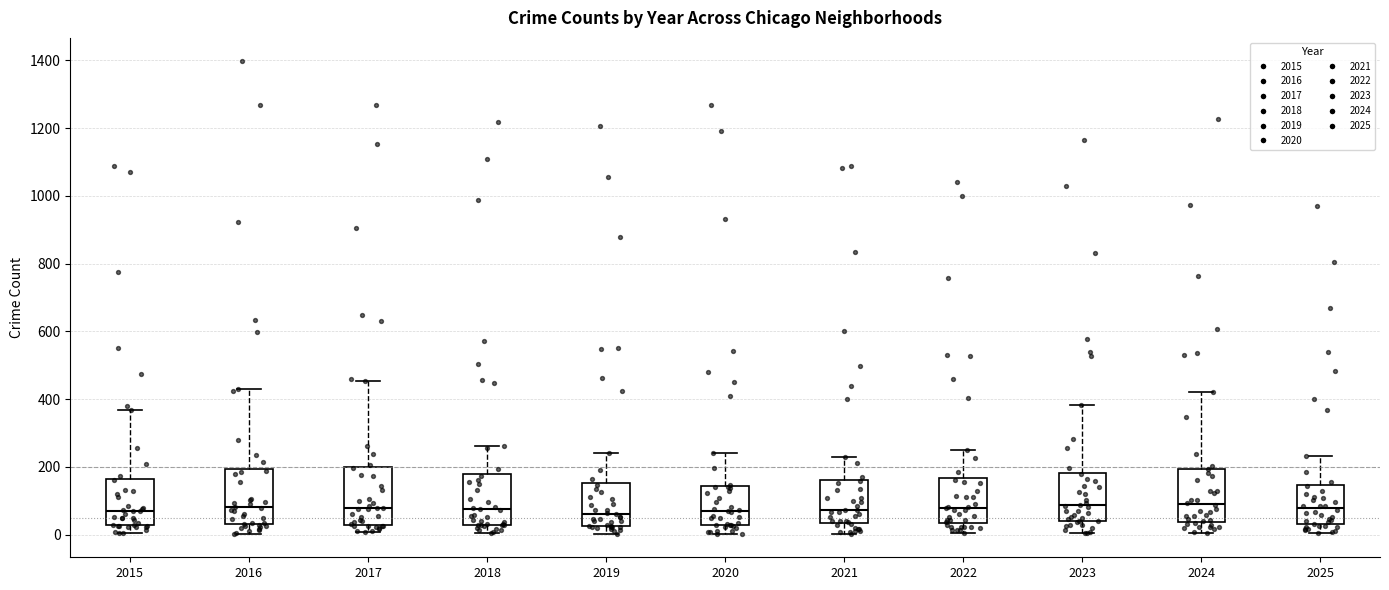

Reading left to right, read every box against the y-axis: the position of its median line, the range the box covers, and the ends of its whiskers. The values are not printed on the chart, so give them approximately, as read against the axis.

2015: median 80, box 20 to 160, whiskers 0 to 360
2016: median 80, box 40 to 200, whiskers 0 to 440
2017: median 80, box 40 to 200, whiskers 0 to 460
2018: median 80, box 40 to 180, whiskers 0 to 260
2019: median 60, box 20 to 160, whiskers 0 to 240
2020: median 80, box 40 to 140, whiskers 0 to 240
2021: median 80, box 40 to 160, whiskers 0 to 220
2022: median 80, box 40 to 160, whiskers 0 to 260
2023: median 80, box 40 to 180, whiskers 0 to 380
2024: median 100, box 40 to 200, whiskers 0 to 420
2025: median 80, box 40 to 140, whiskers 0 to 240